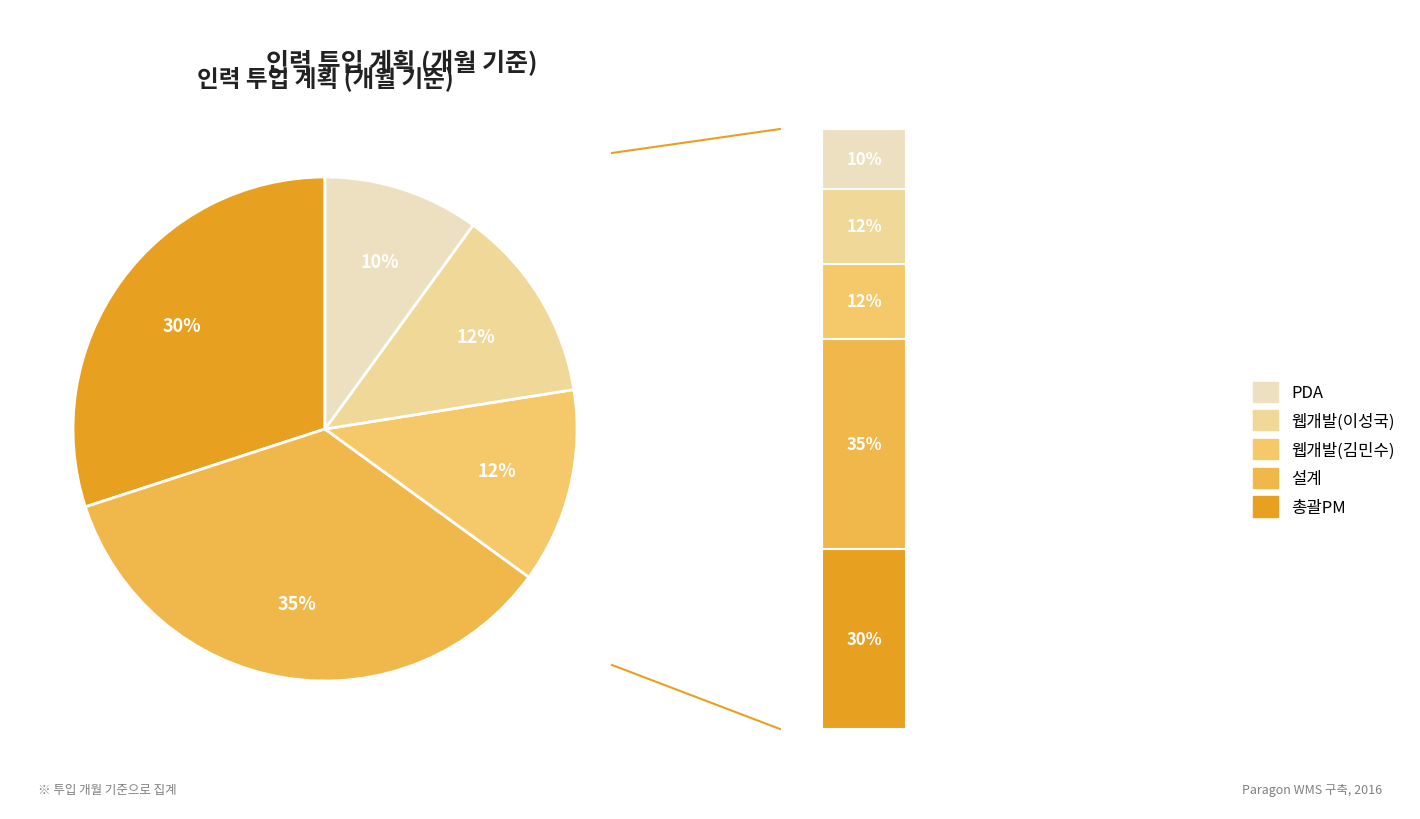

Which category has the biggest portion of the pie?

설계